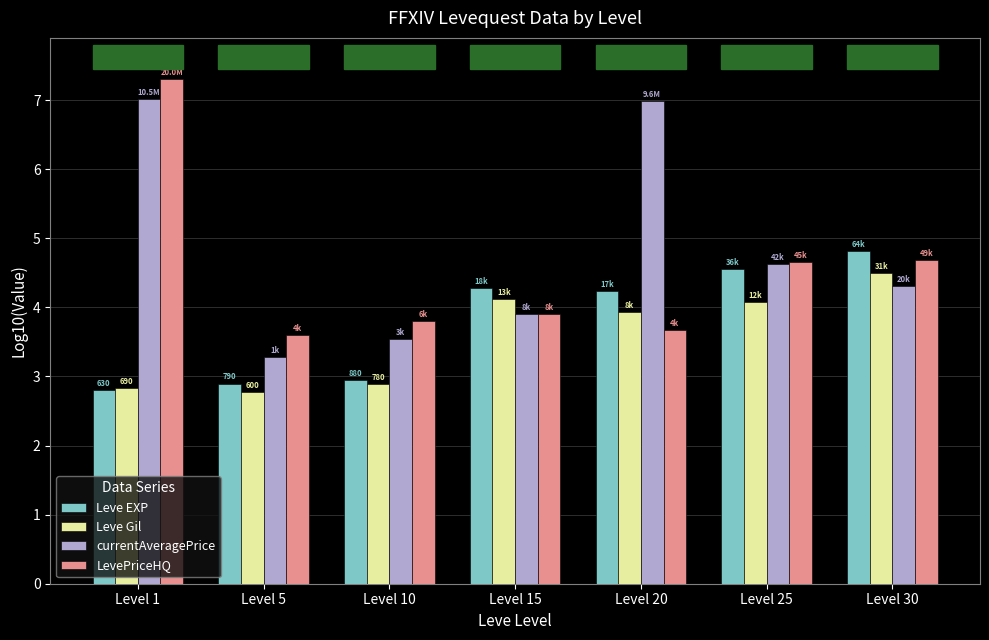

What are all the series names shown in the legend?

Leve EXP, Leve Gil, currentAveragePrice, LevePriceHQ